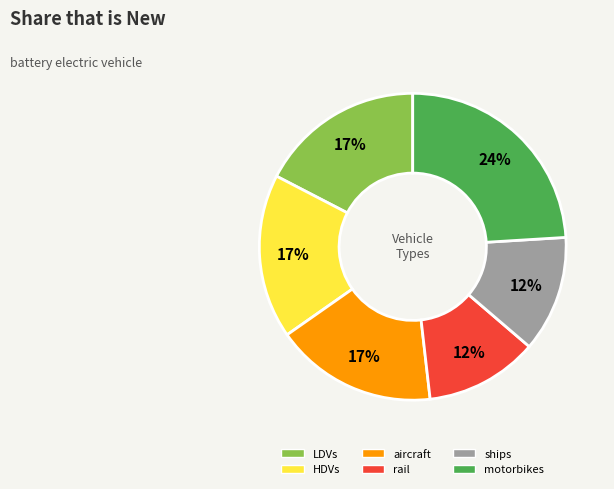

Do ships and HDVs together represent more than half of the pie?

No